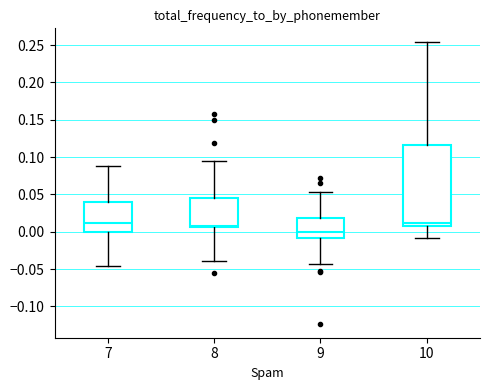

Which box has the lowest median line?

9